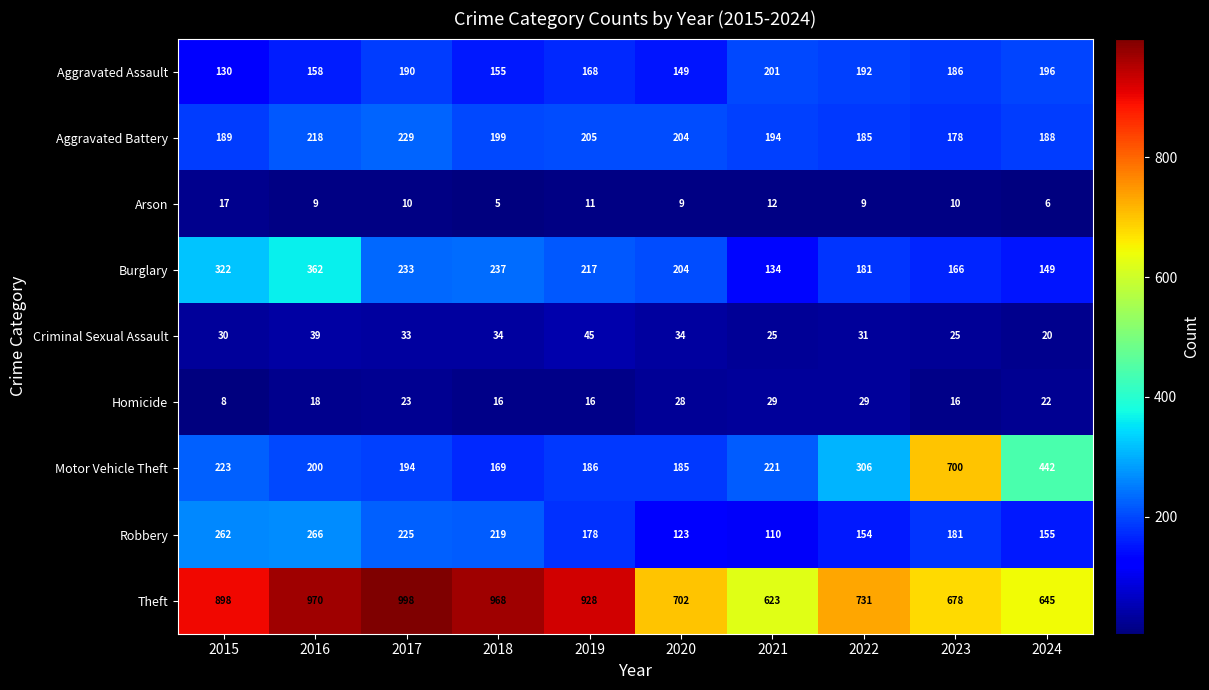

Is it true that Arson equals 11 at 2019?

True